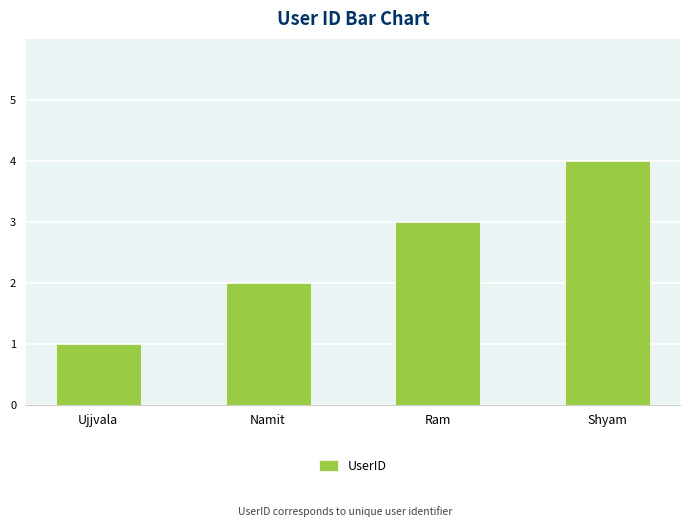

Reading left to right, transcribe all the data shown in this chart.

1	2	3	4